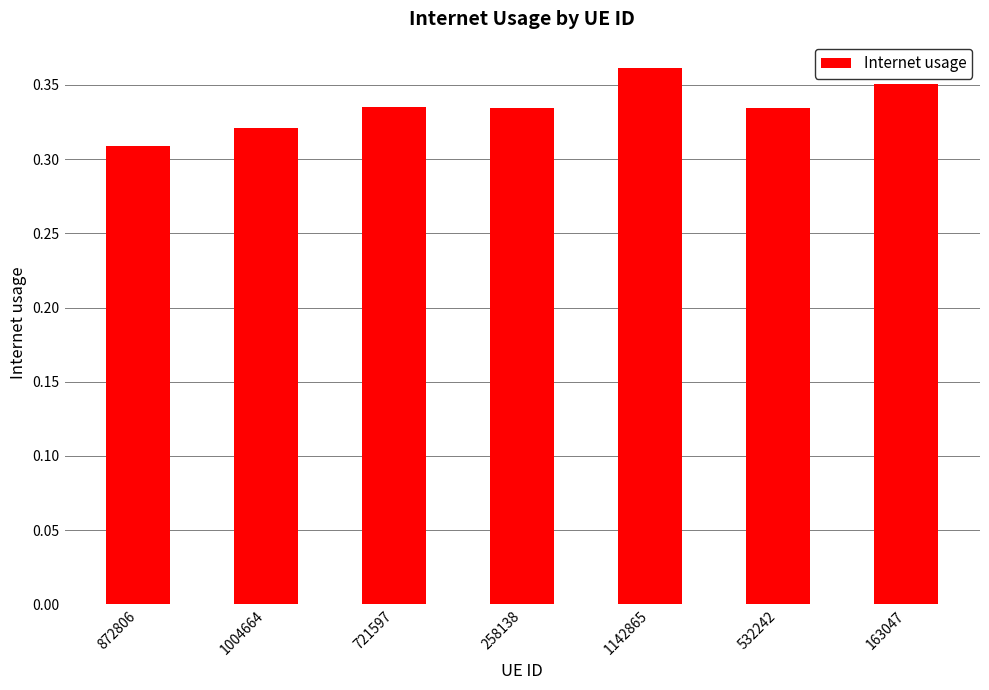

Which has a higher value, 163047 or 872806?

163047